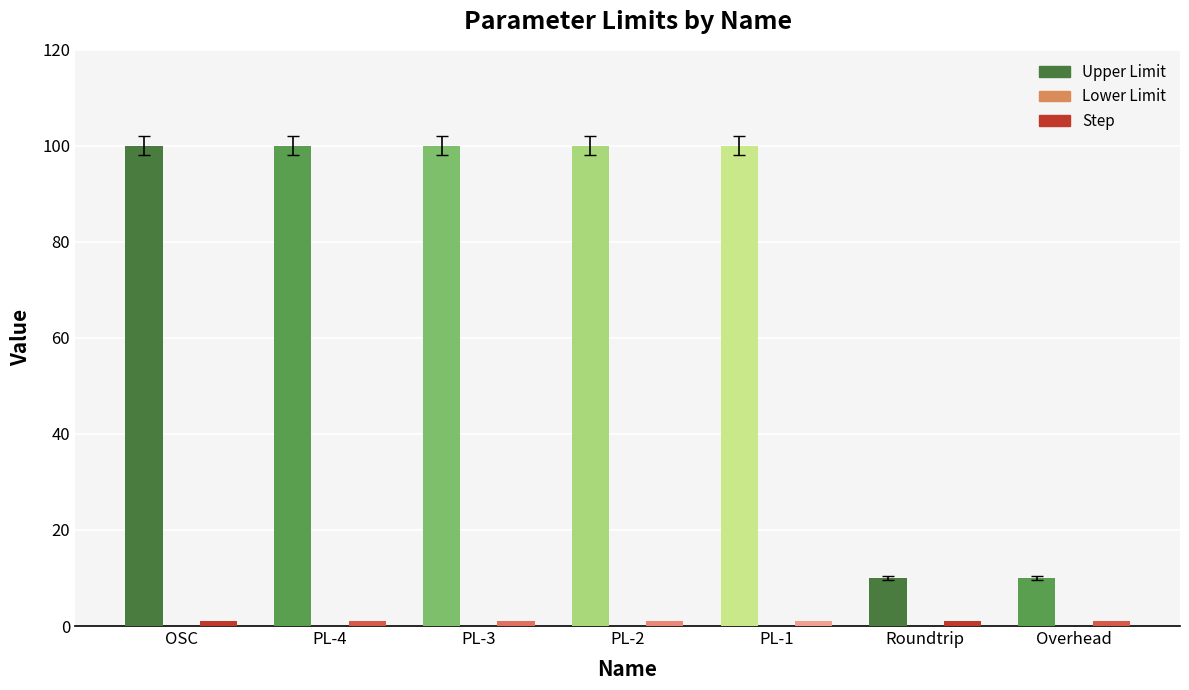

Are the bars grouped side by side (vs. stacked)?

Yes